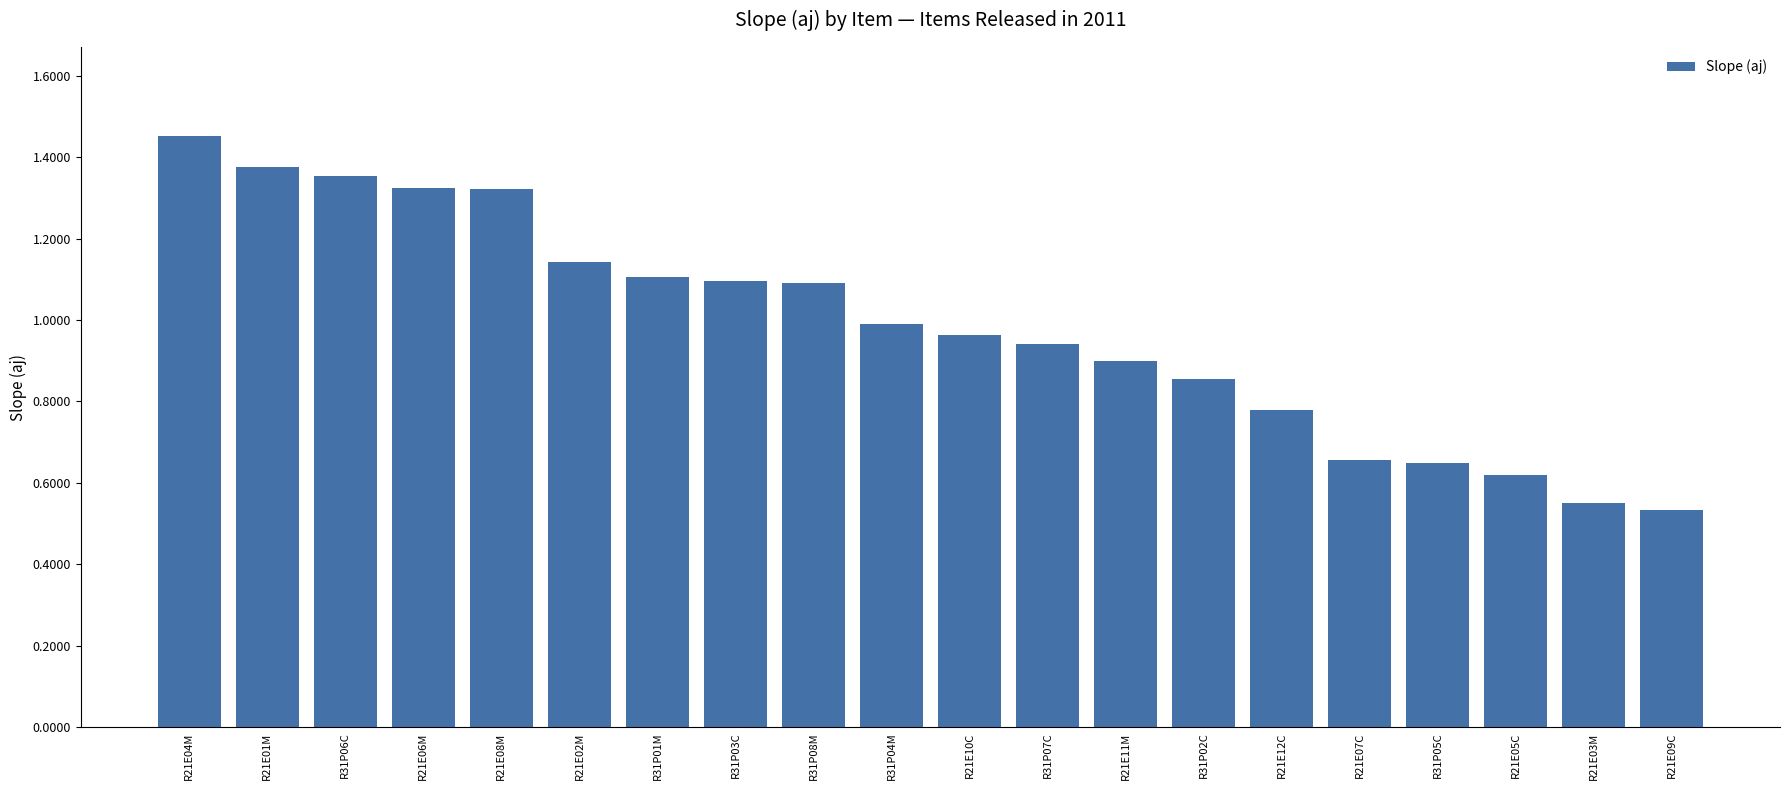

What is the label of the 1st bar from the left?

R21E04M